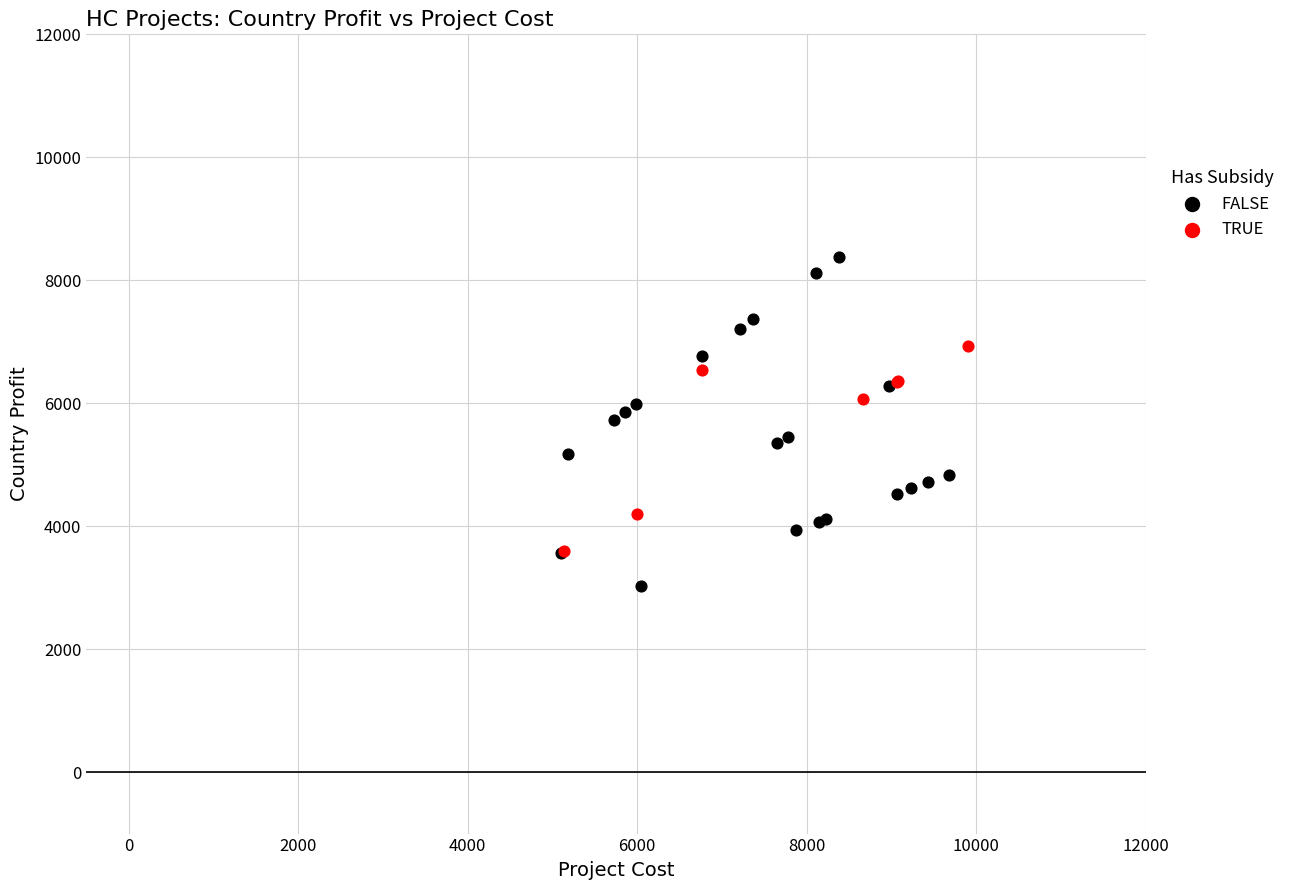

Which series reaches the maximum Y coordinate?

FALSE